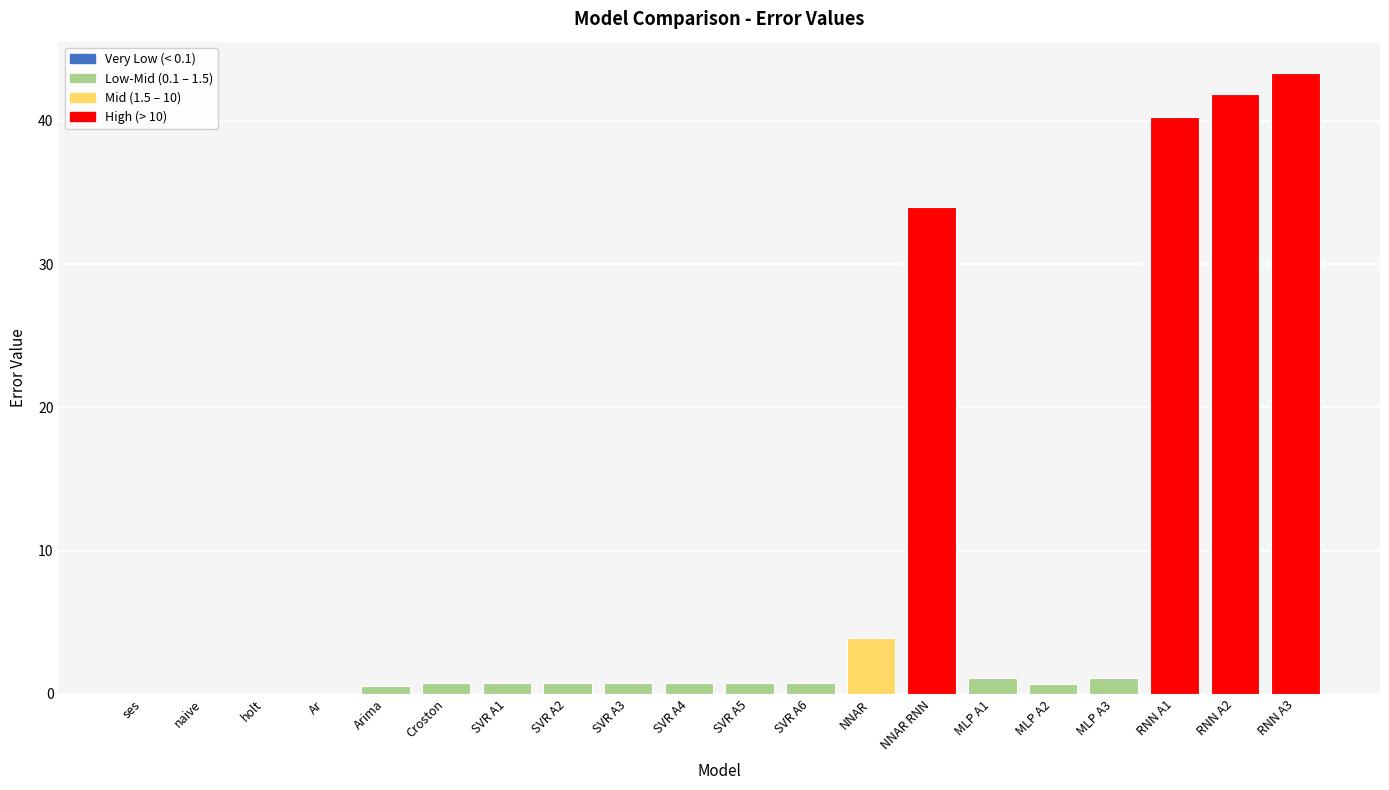

What is the greatest value displayed?

43.4